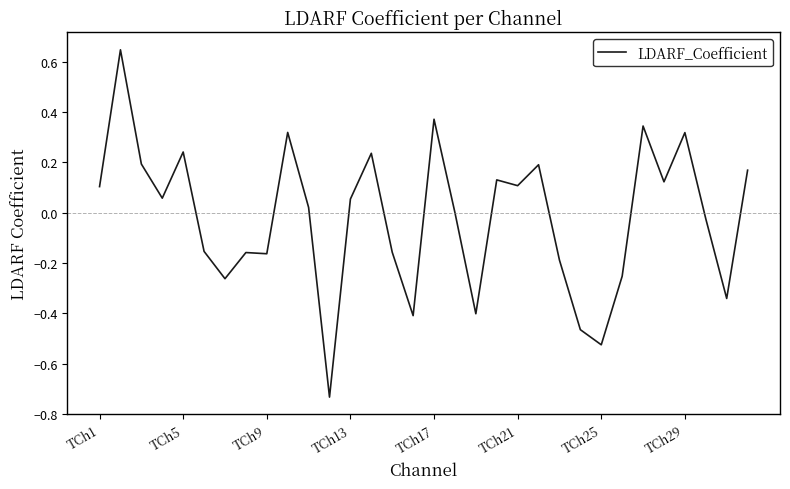

Does the chart display data point markers on the line(s)?

No